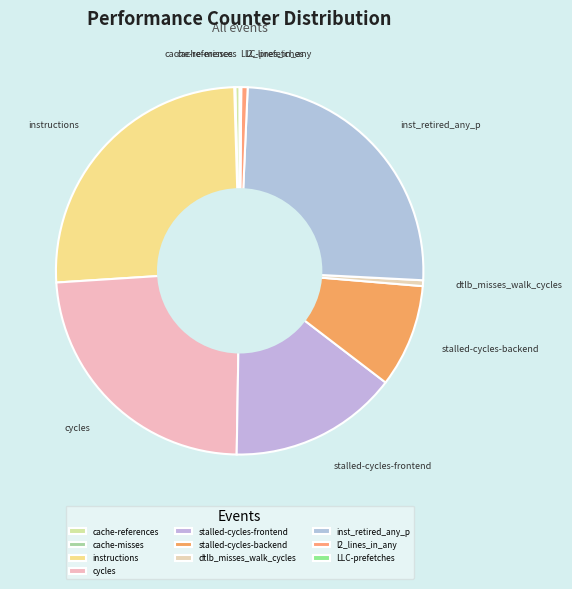

True or false: stalled-cycles-frontend accounts for 15% of the total.

True